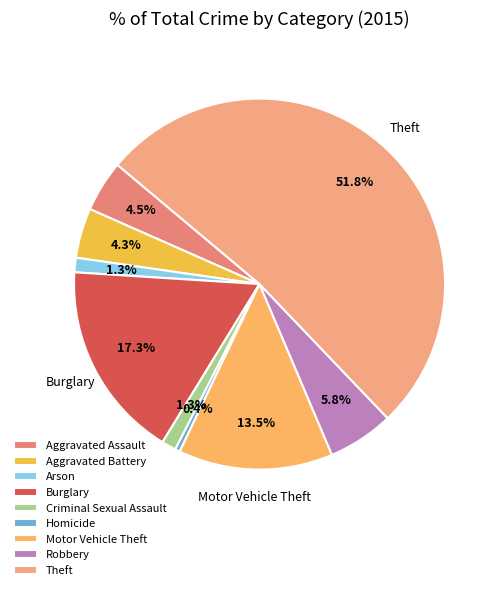

Rank the categories by value from lowest to highest.

Homicide, Arson, Criminal Sexual Assault, Aggravated Battery, Aggravated Assault, Robbery, Motor Vehicle Theft, Burglary, Theft